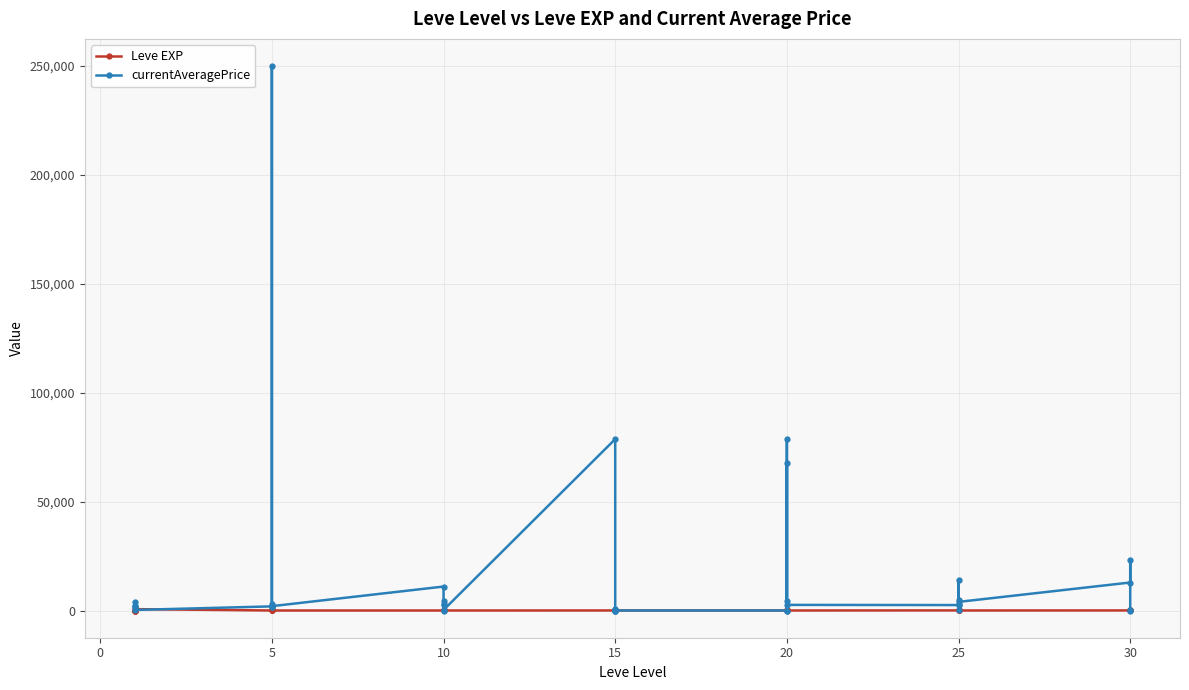

At 10, list the series in order from smallest to largest.

Leve EXP, currentAveragePrice